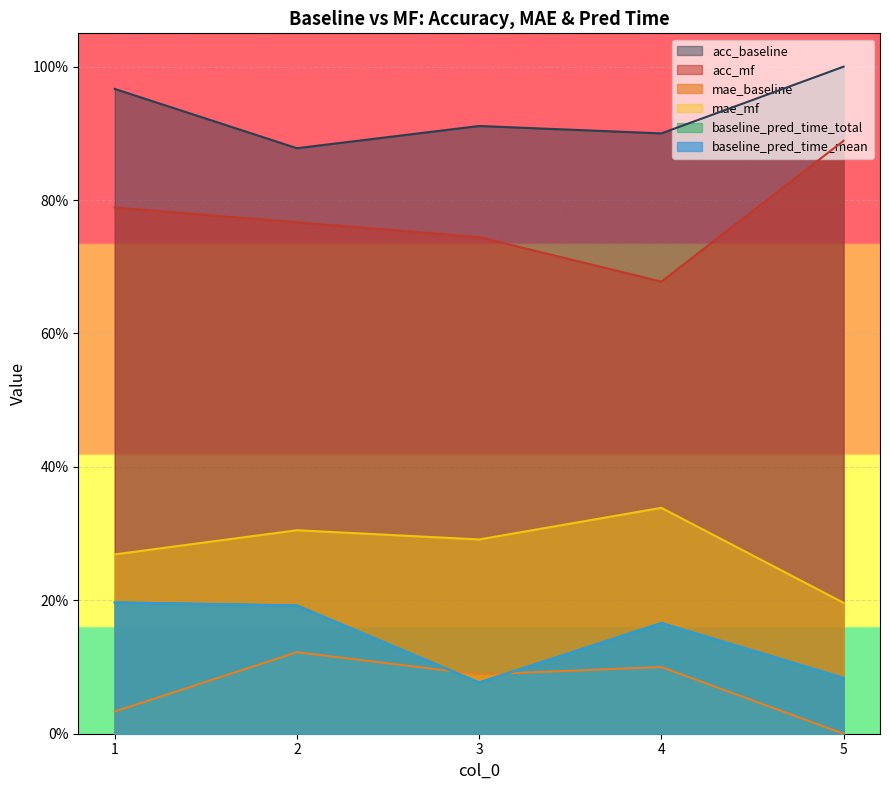

At which category does mae_baseline reach its first local valley?

2